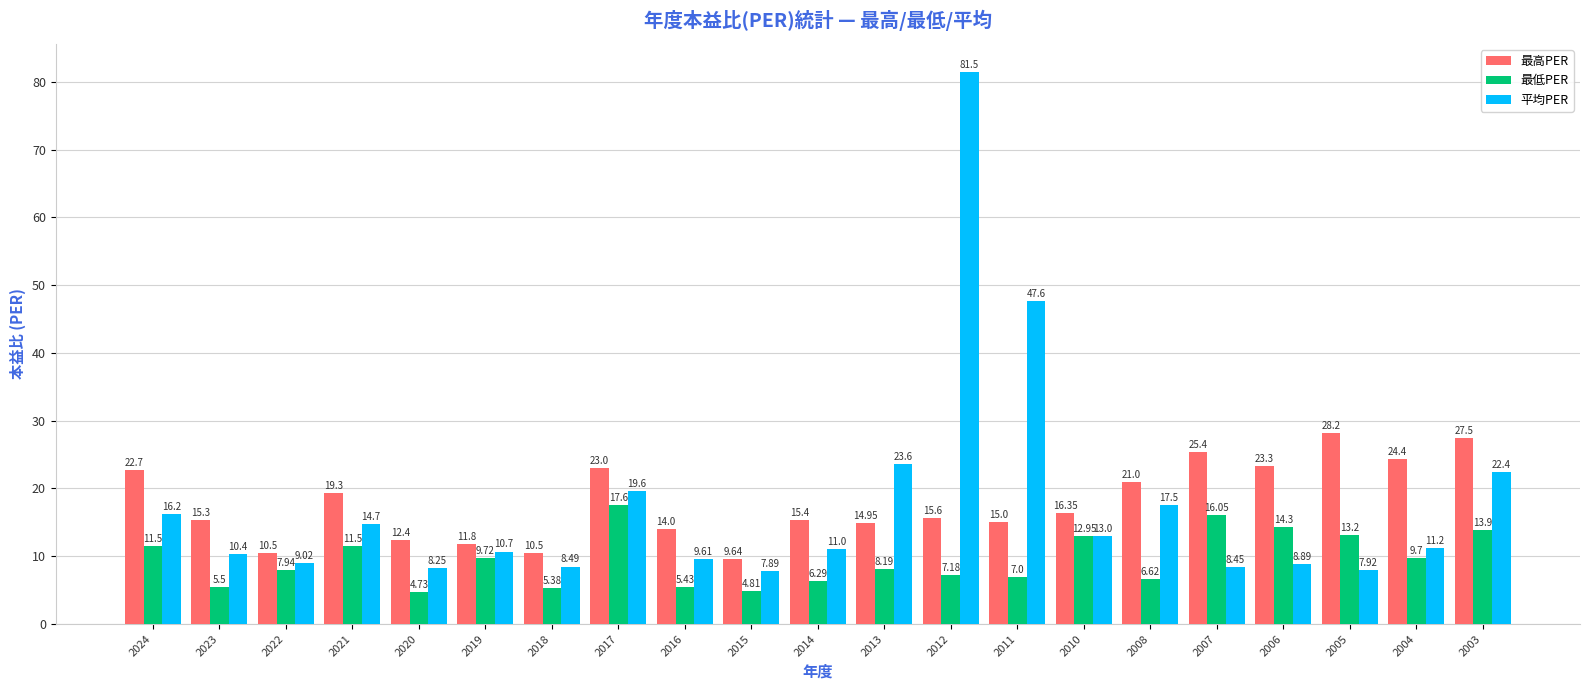

What is the sum of all 平均PER values?

367.9